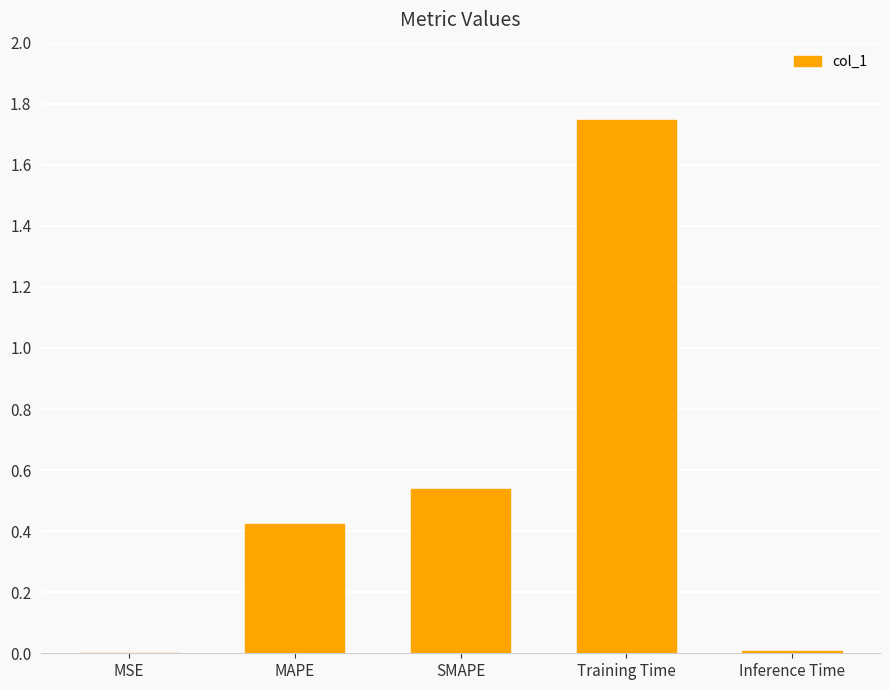

The chart shows a value of 0.3 at MAPE. True or false?

False